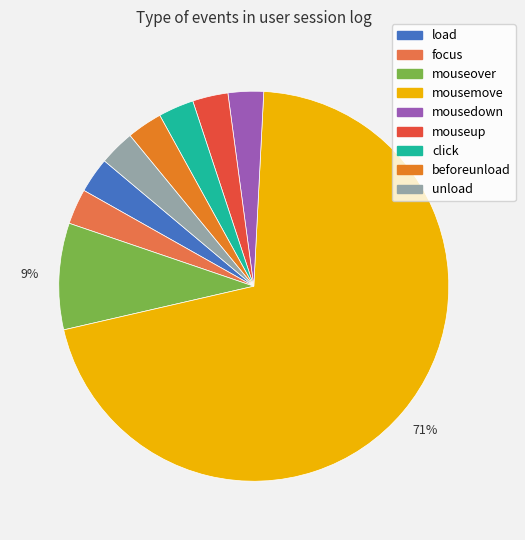

True or false: mouseup accounts for 3% of the total.

True